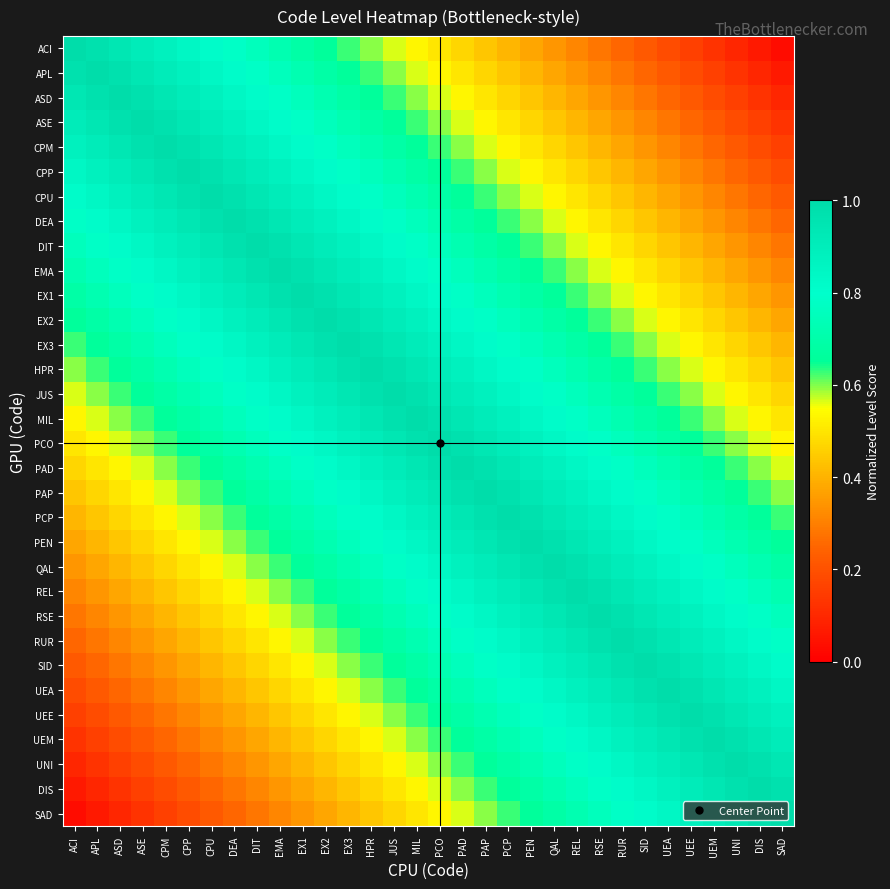

Rank the series at PAP from highest to lowest value.

PAP, PAD, PCP, PCO, PEN, MIL, QAL, JUS, REL, HPR, RSE, EX3, RUR, EX2, SID, EX1, UEA, EMA, UEE, DIT, UEM, DEA, UNI, CPU, DIS, CPP, SAD, CPM, ASE, ASD, APL, ACI